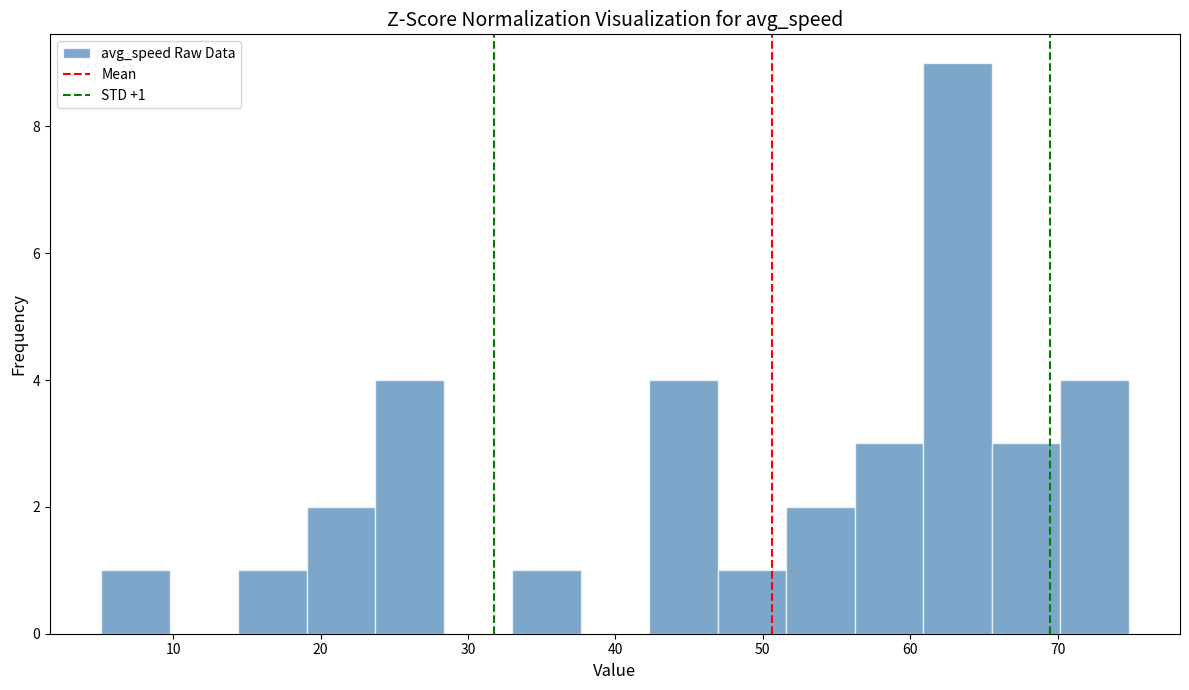

Over which range of the x-axis is the bar tallest?

61 to 66